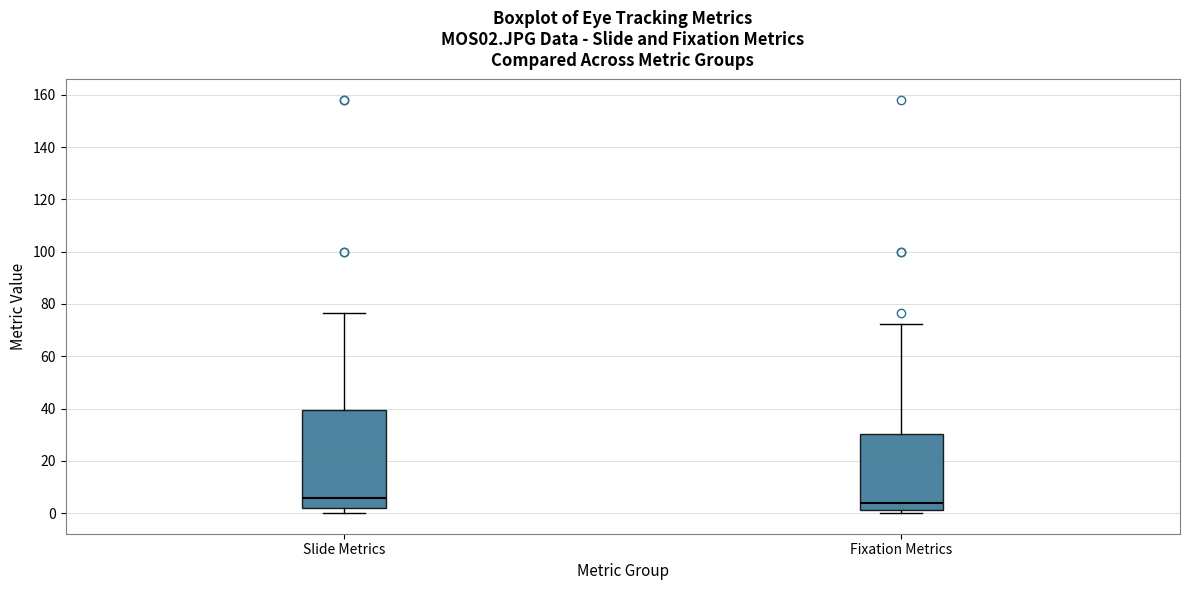

Which box is the tallest, from its lower edge to its upper edge?

Slide Metrics